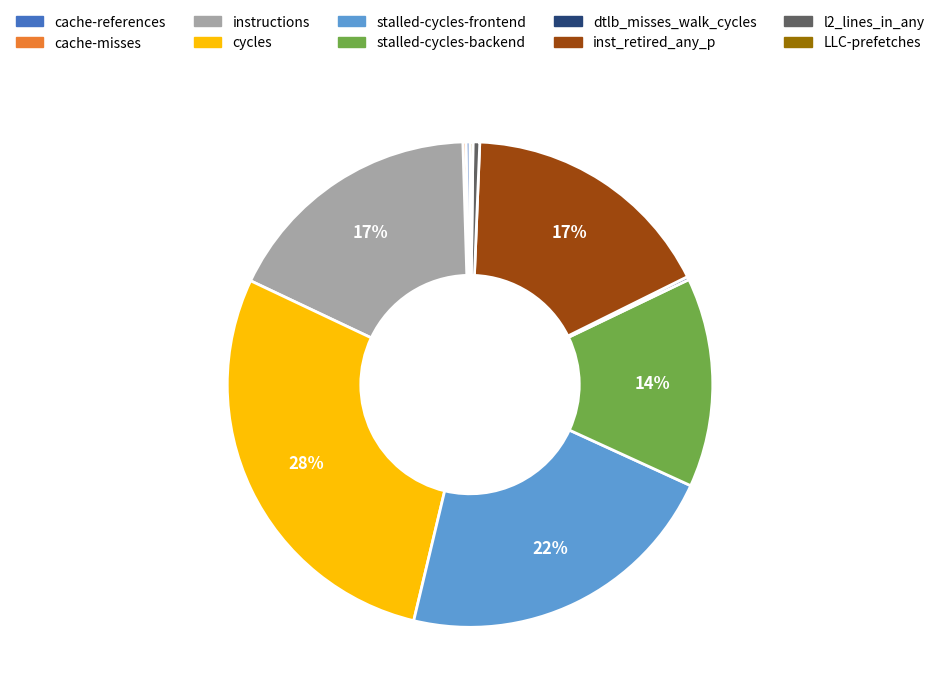

True or false: l2_lines_in_any accounts for 0% of the total.

True